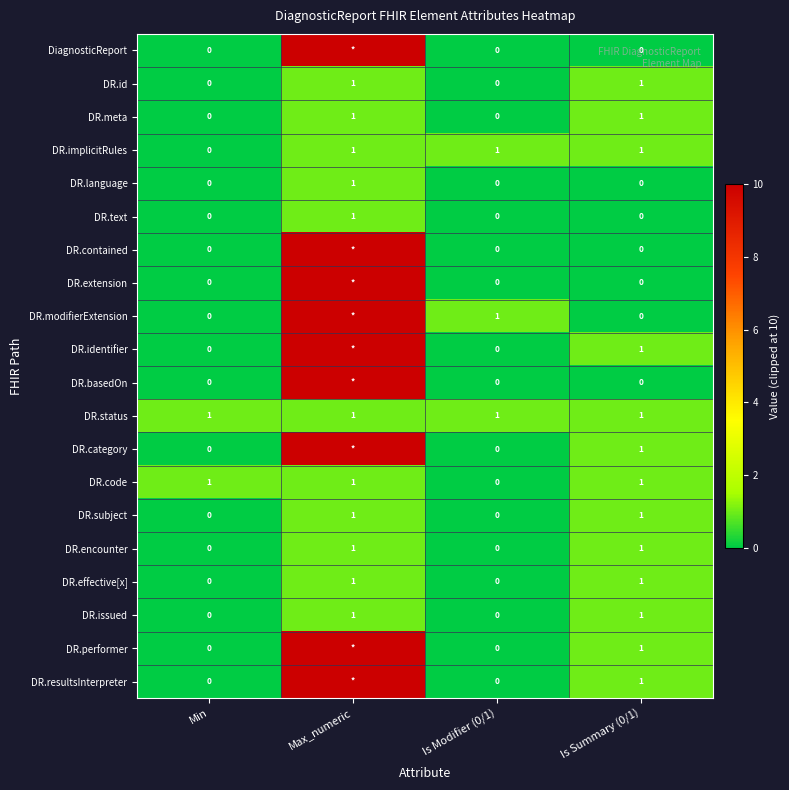

What is the total value across all series at Is Summary (0/1)?

13